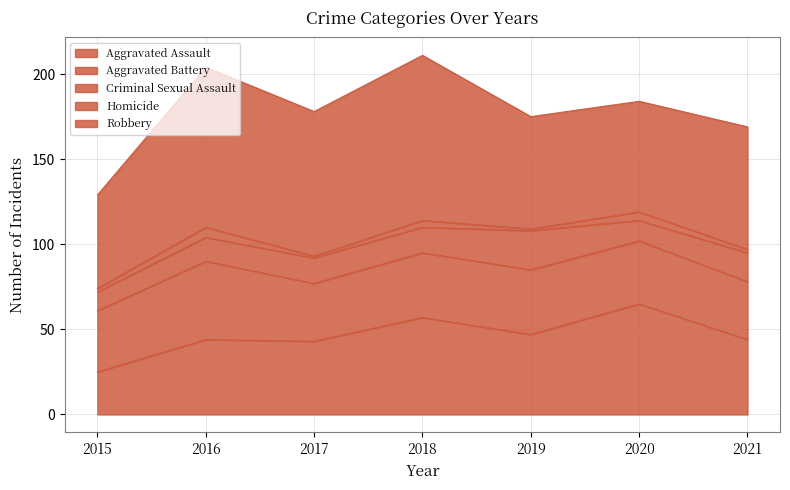

At how many categories does at least one series exceed 22?

7